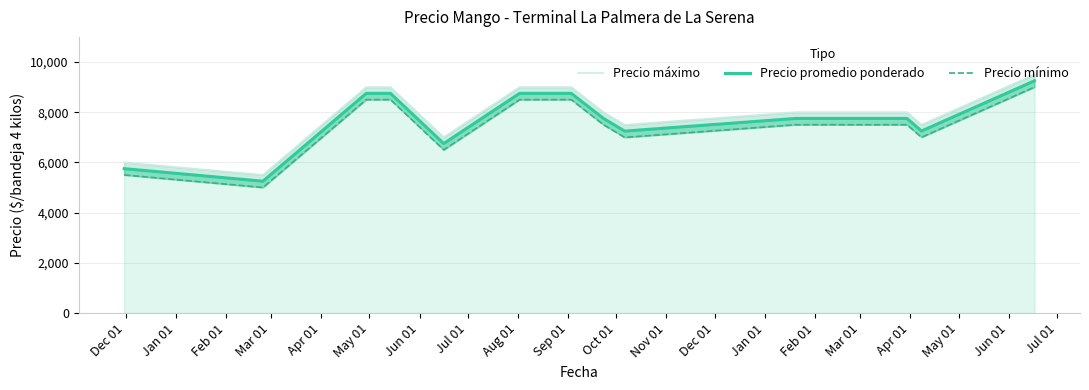

How many interior local valleys does the Precio mínimo series have?

3